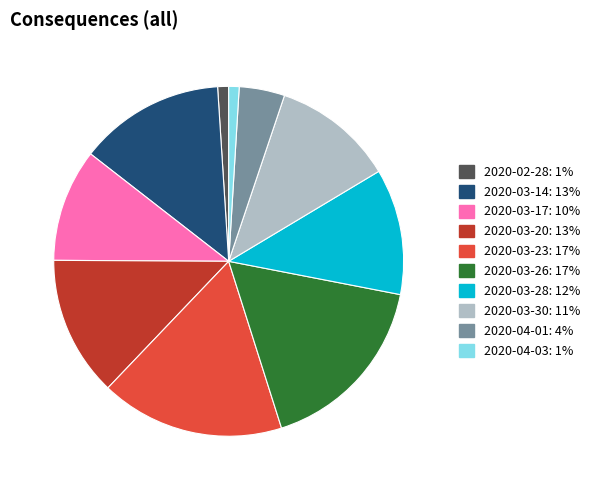

Is there any slice that represents more than half of the pie?

No